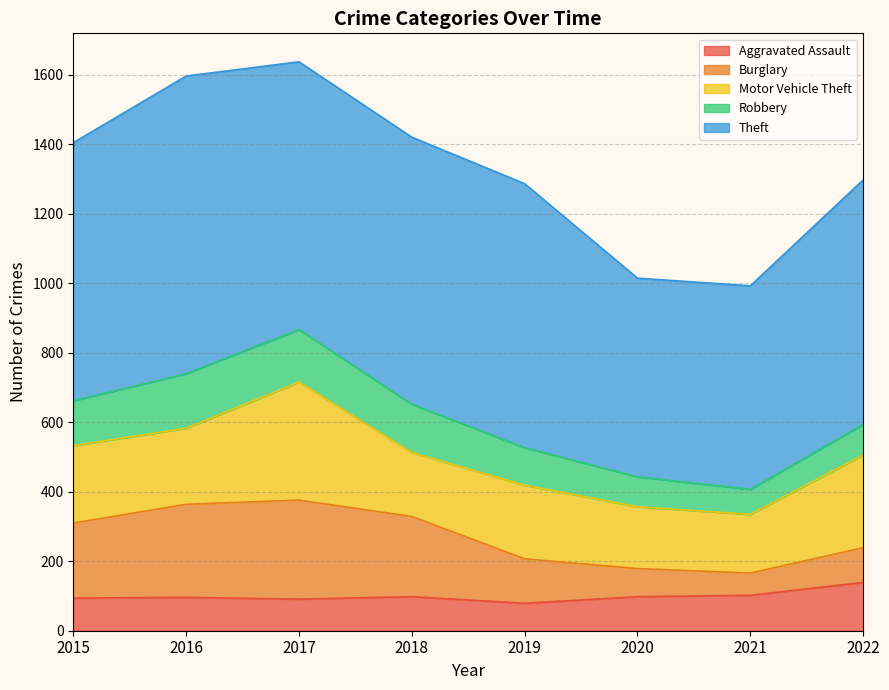

What are all the series names shown in the legend?

Aggravated Assault, Burglary, Motor Vehicle Theft, Robbery, Theft